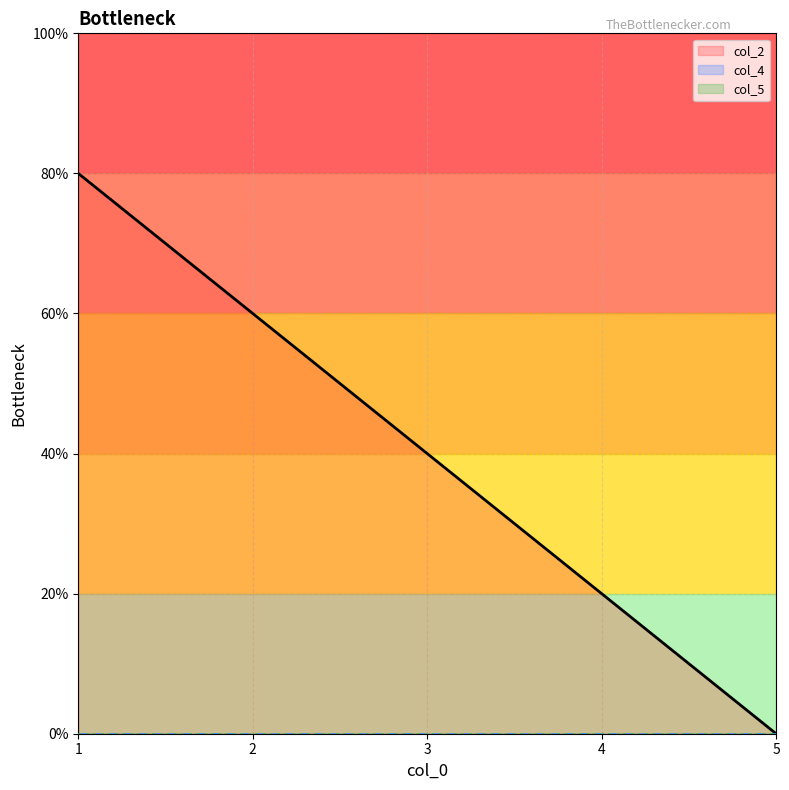

Does the chart have visible grid lines?

Yes